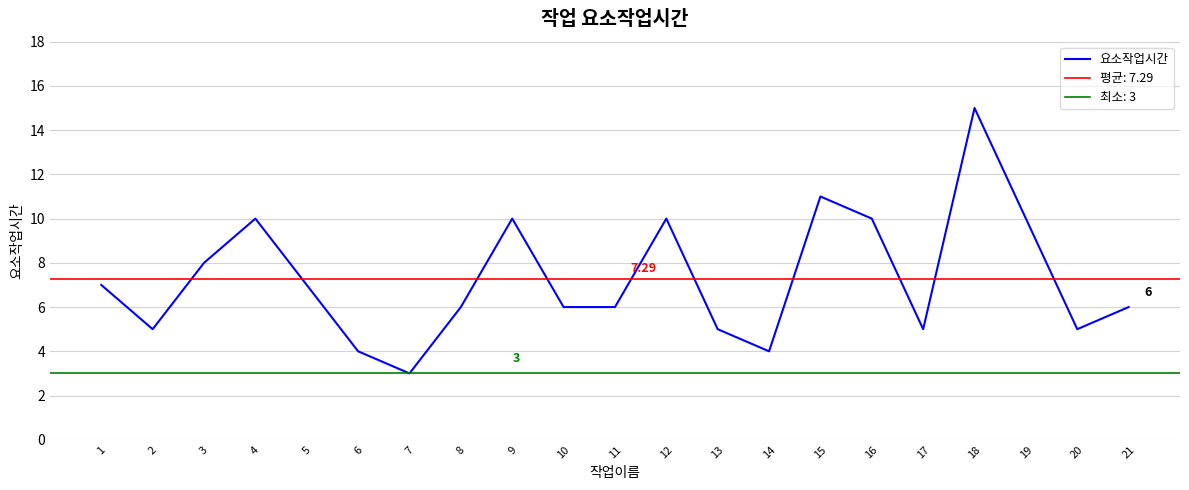

List the labels in order of value, smallest first.

7, 6, 14, 2, 13, 17, 20, 8, 10, 11, 21, 1, 5, 3, 4, 9, 12, 16, 19, 15, 18